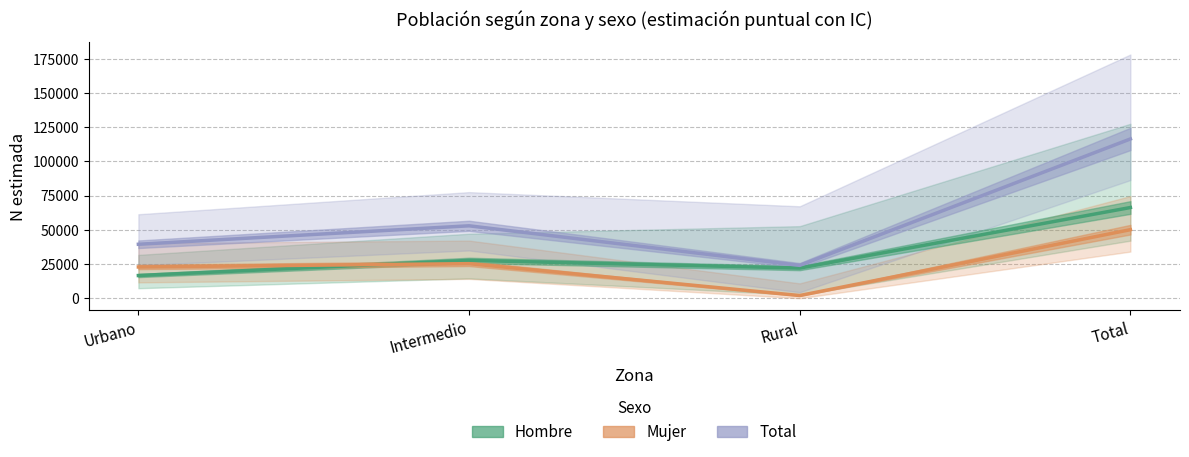

How many values in the Mujer series are below 25292?

2